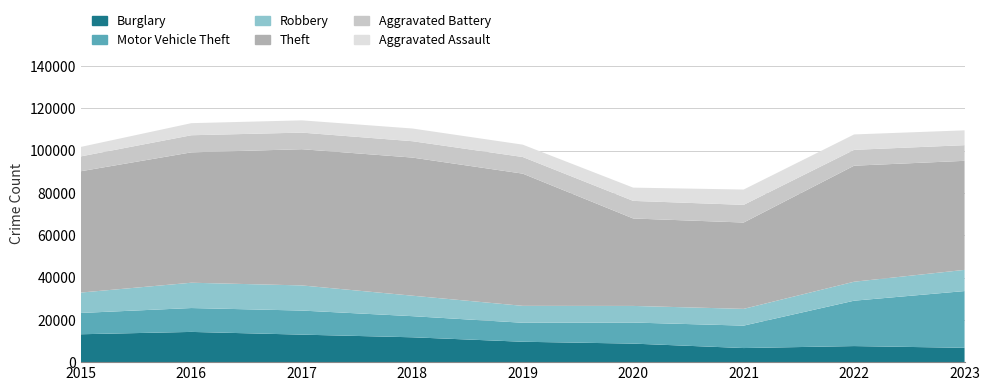

Reading left to right, extract all data points from this chart.

Burglary: 13184	14289	13001	11747	9638	8758	6661	7595	6770
Motor Vehicle Theft: 10068	11286	11380	9985	8976	9959	10603	21449	26826
Robbery: 9638	11960	11880	9681	7995	7855	7918	8965	10012
Theft: 57350	61621	64386	65287	62492	41326	40808	54846	51544
Aggravated Battery: 7019	8086	7845	7735	7857	8320	8347	7491	7400
Aggravated Assault: 4480	5712	5793	6001	5841	6263	7242	7281	7011